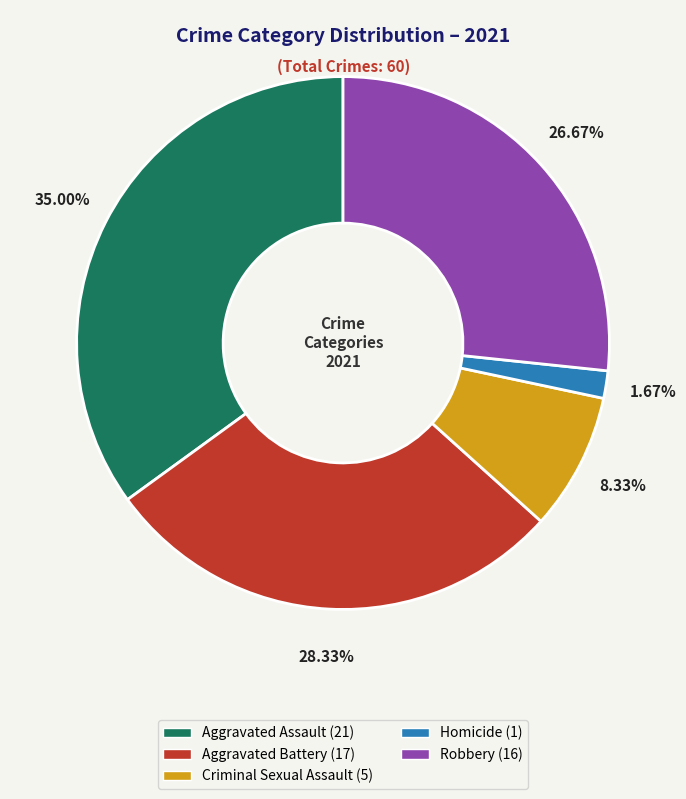

Does Robbery represent more than half of the total?

No